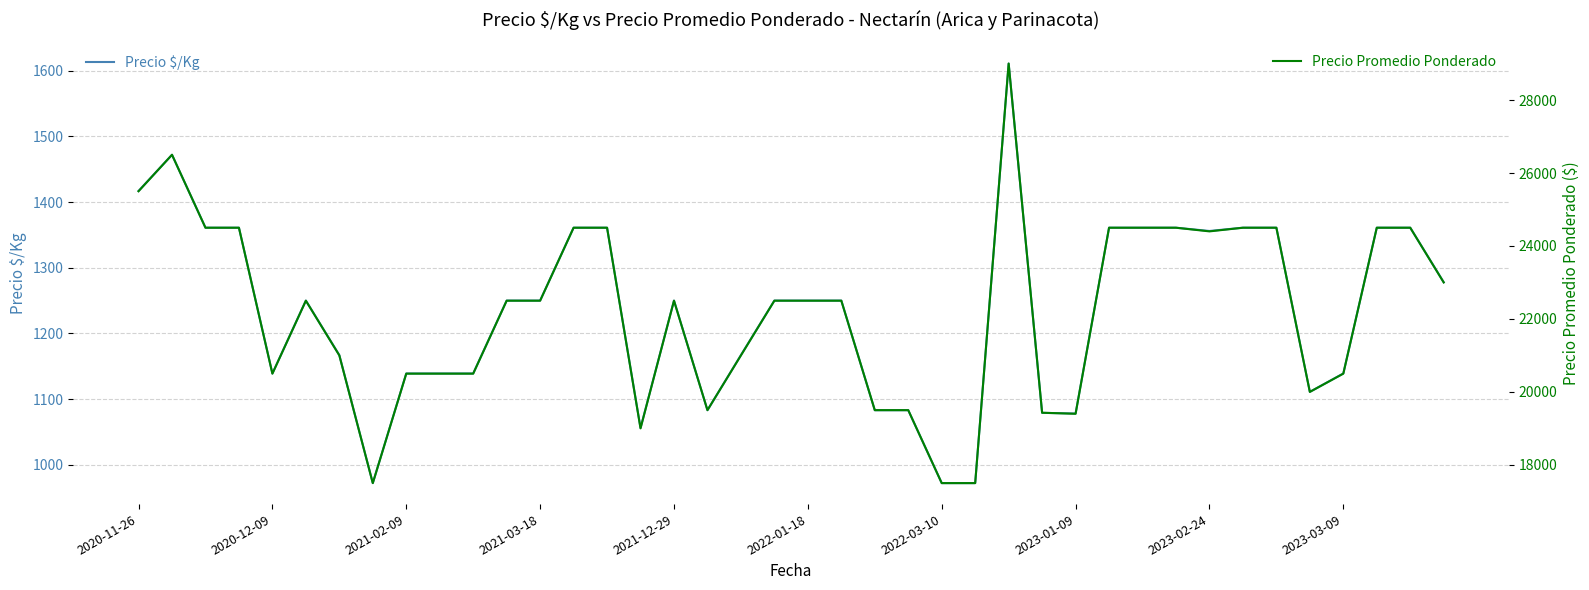

At which category does Precio $/Kg reach its first local peak?

2020-12-09